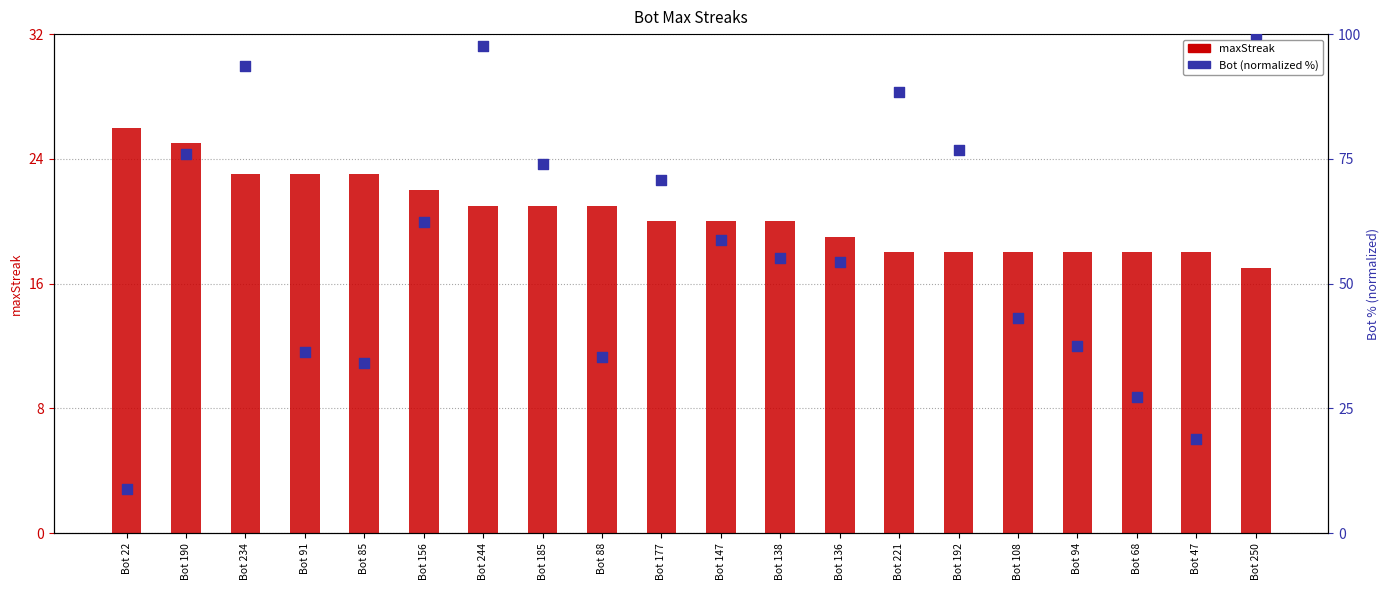

At which category is the sum across all series the highest?

Bot 244